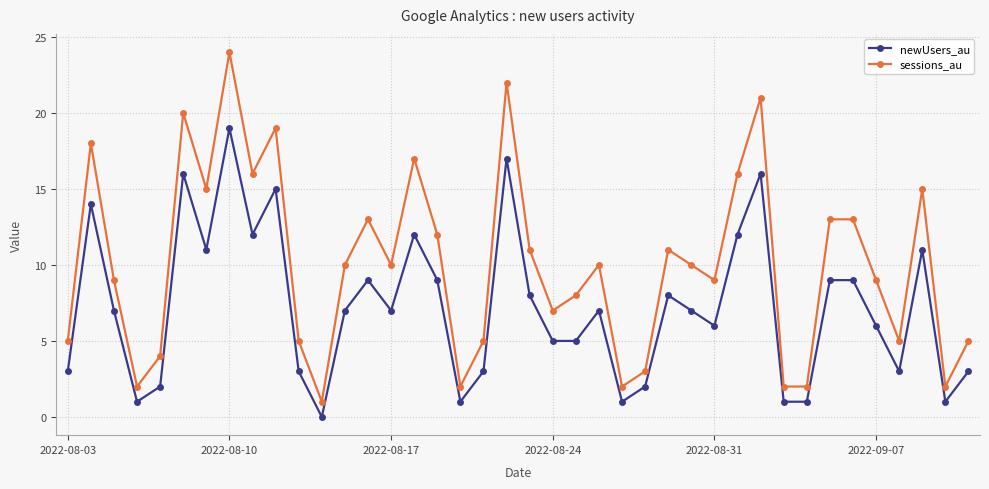

True or false: sessions_au and newUsers_au cross at least once.

False